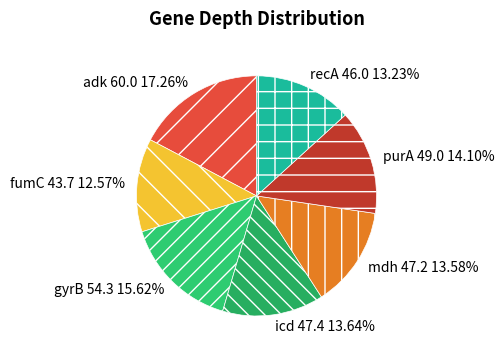

How many slices are in this pie chart?

7